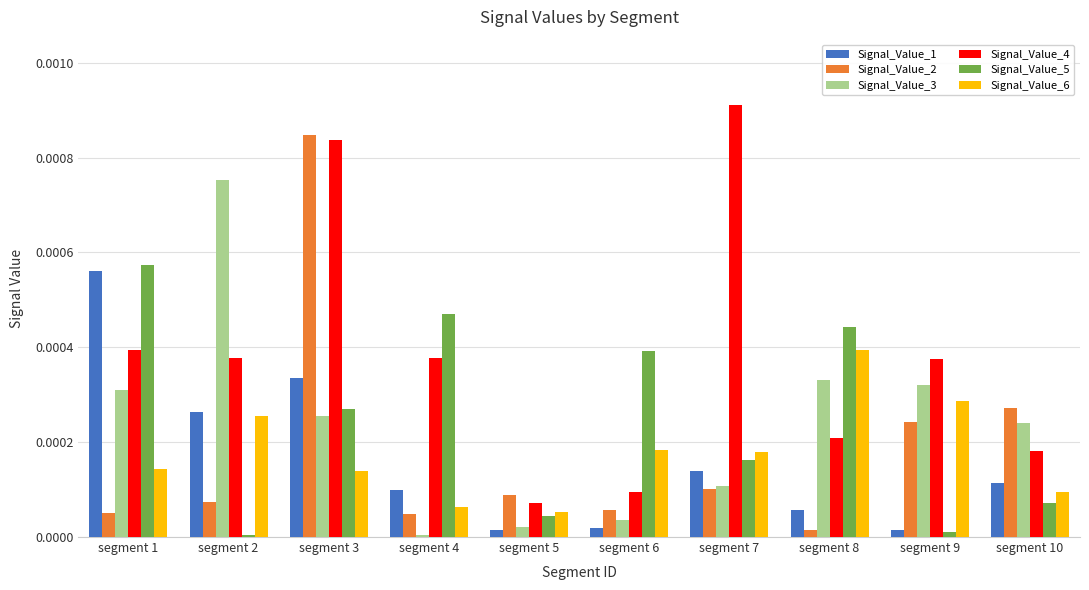

How many categories are shown in the chart?

10